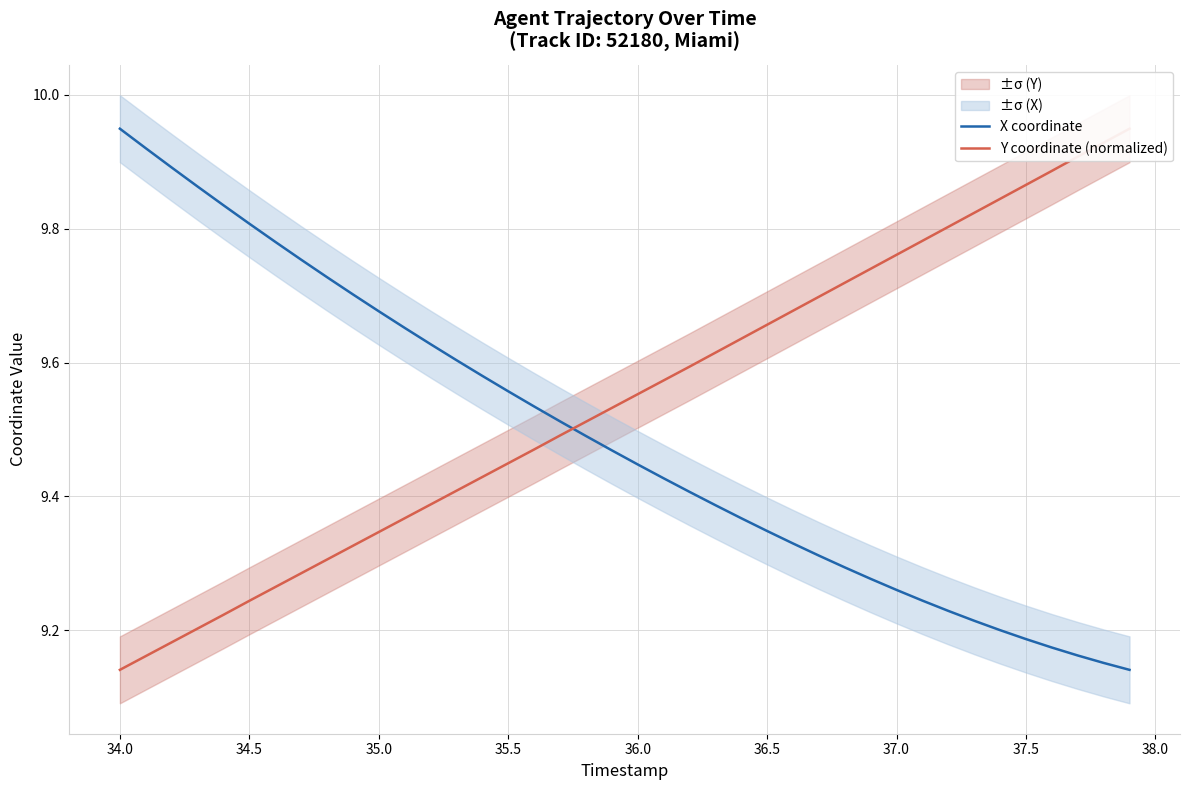

Is it true that X coordinate equals 6.1 at 37.5?

False